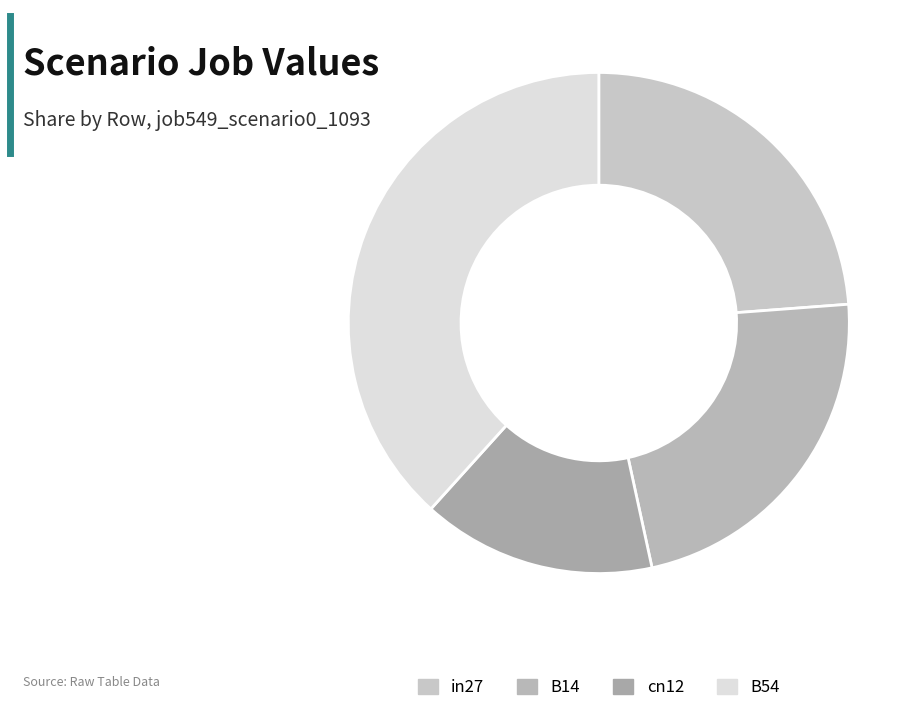

How many slices are in this pie chart?

4